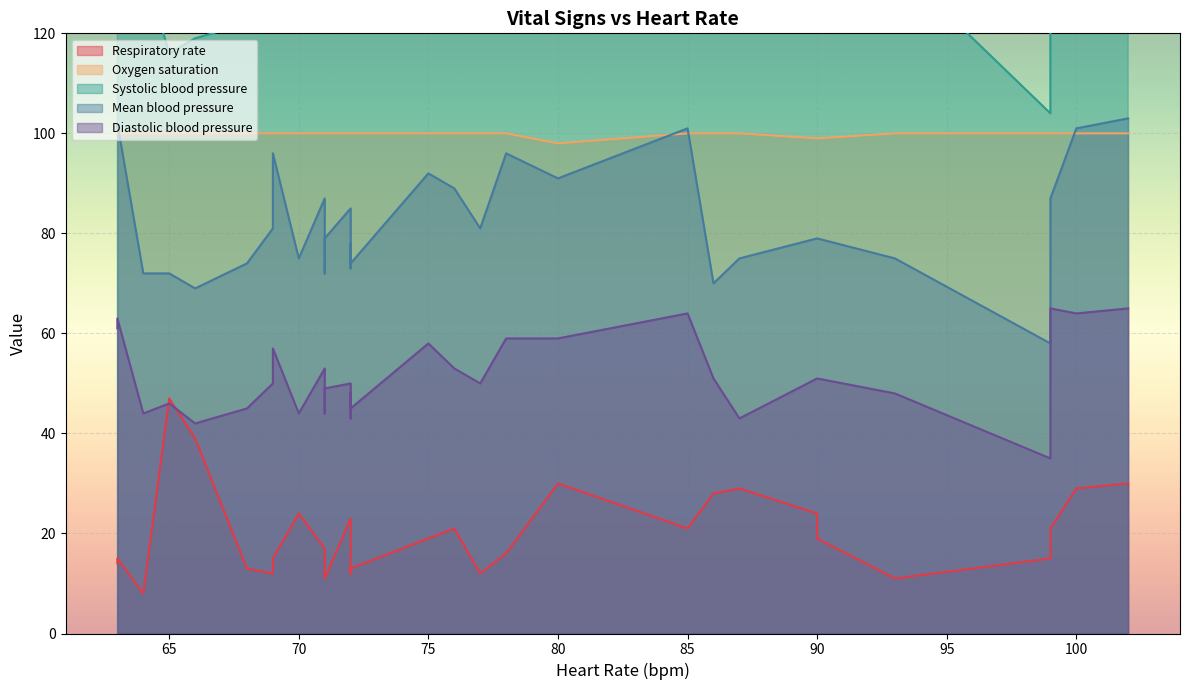

How many categories are shown in the chart?

32